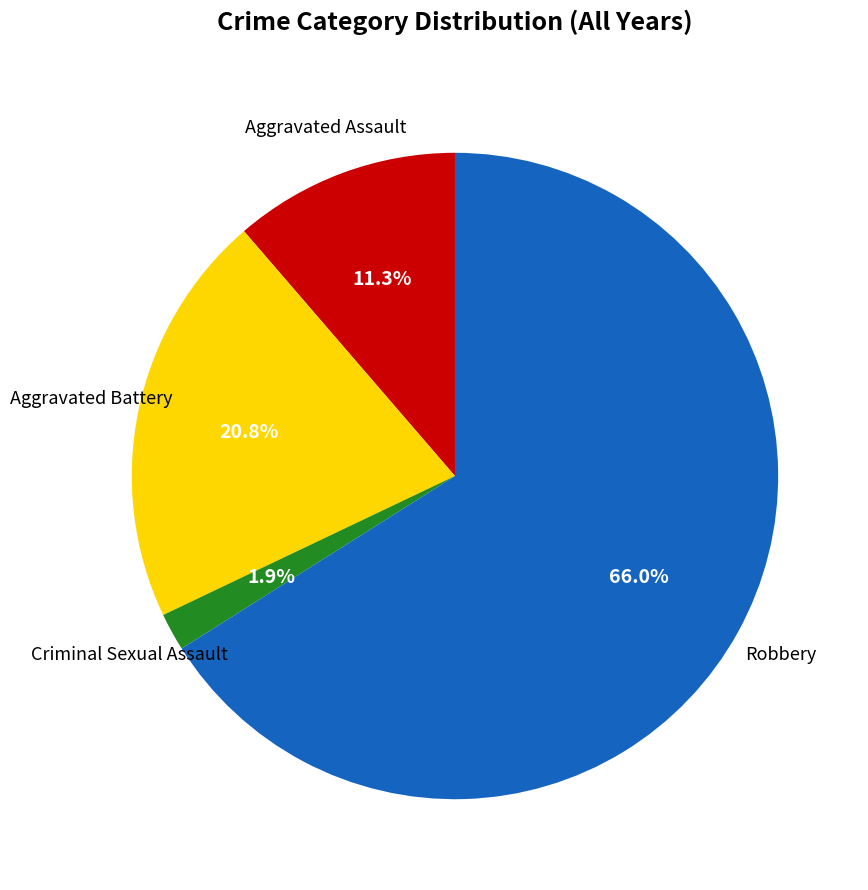

Does any single category account for the majority?

Yes